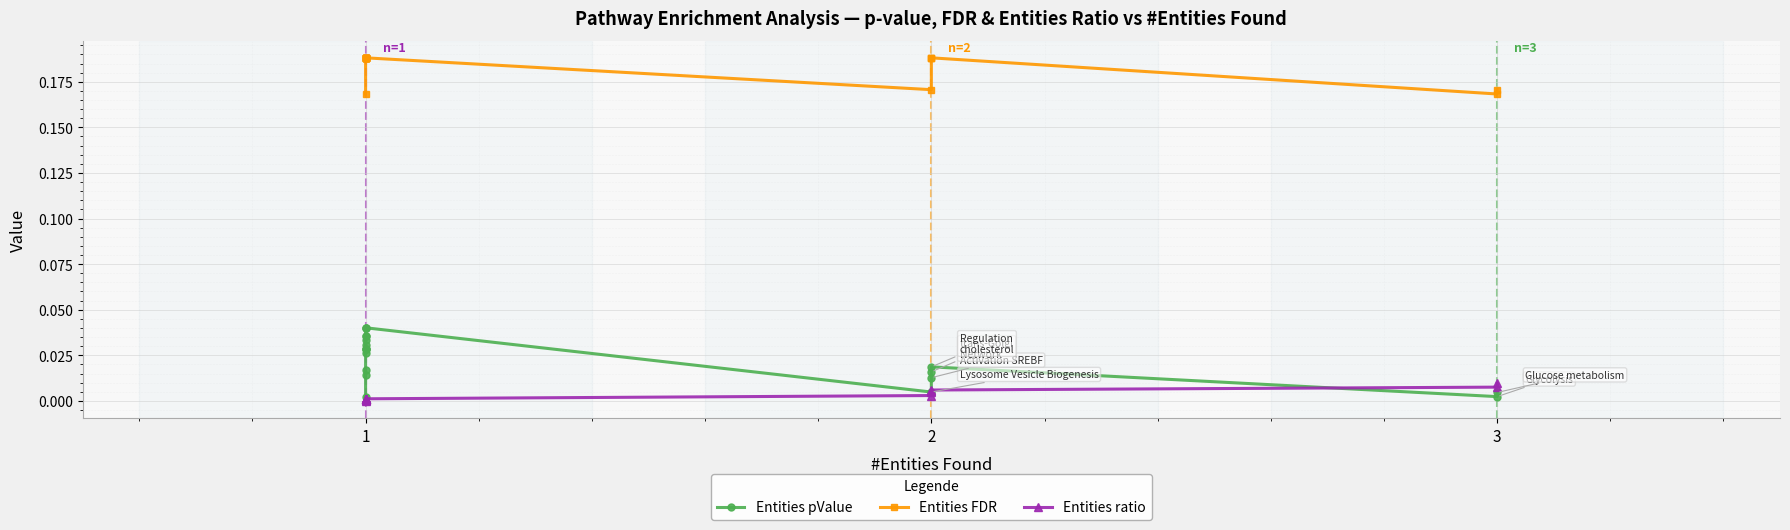

True or false: Entities ratio has more than 1 interior local peaks.

False